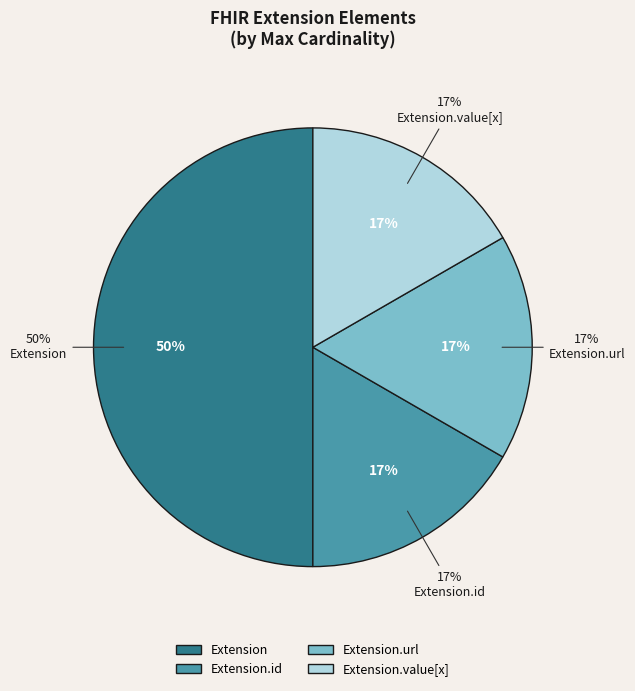

Count the number of slices in the pie.

5